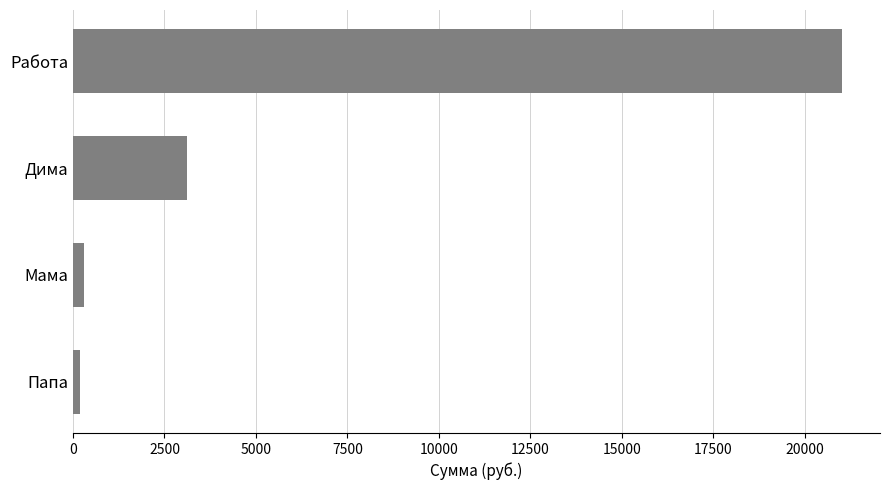

The value at Работа is 33768. True or false?

False